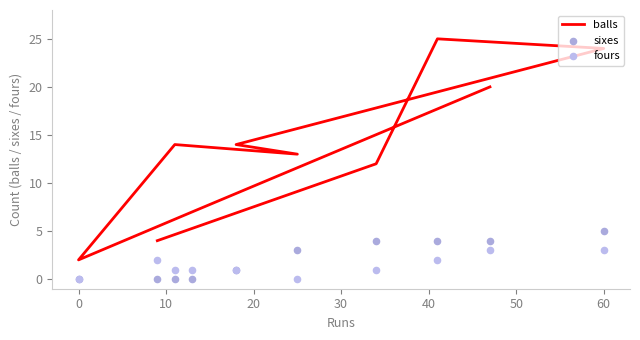

Which series reaches the minimum Y coordinate?

sixes